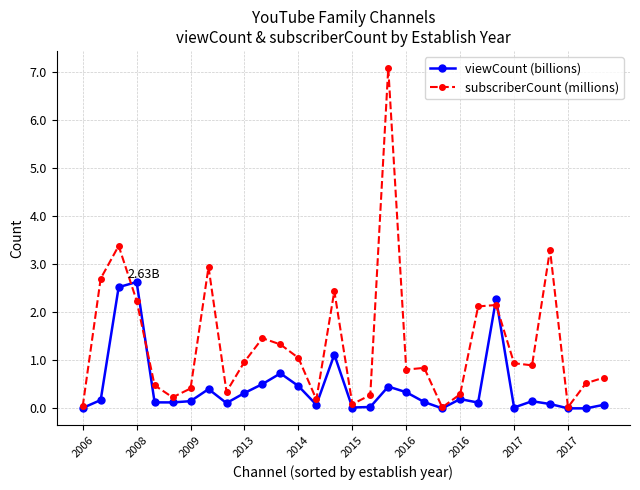

Which series has the largest total across all categories?

subscriberCount (millions)